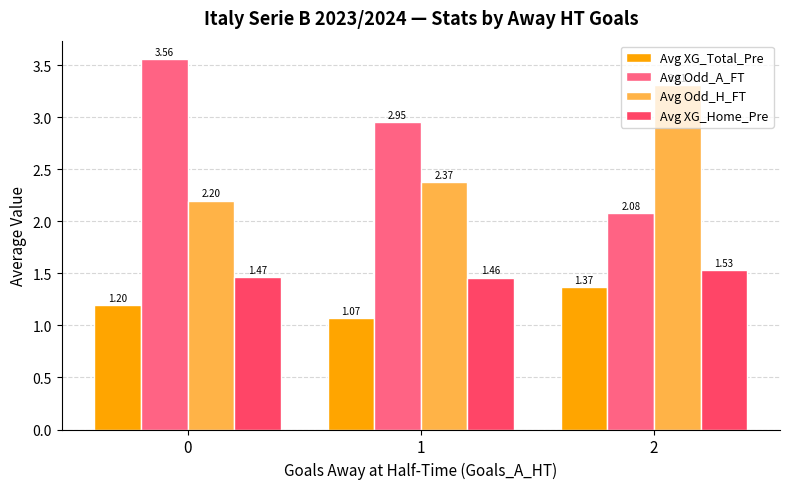

What is the spread (max minus min) of values at 2?

1.9